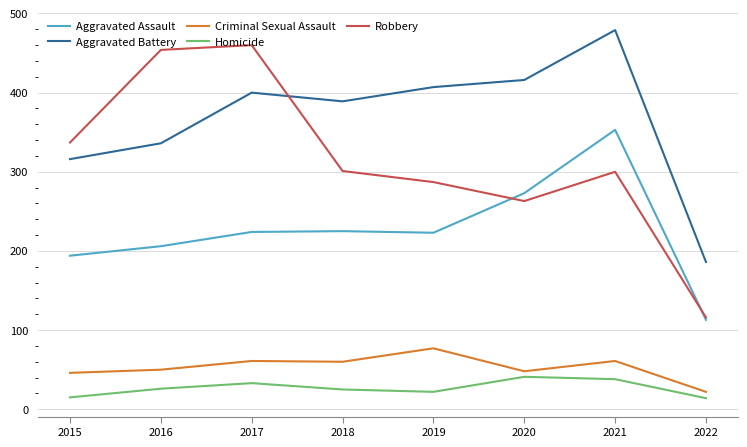

True or false: Homicide and Aggravated Battery cross at least once.

False